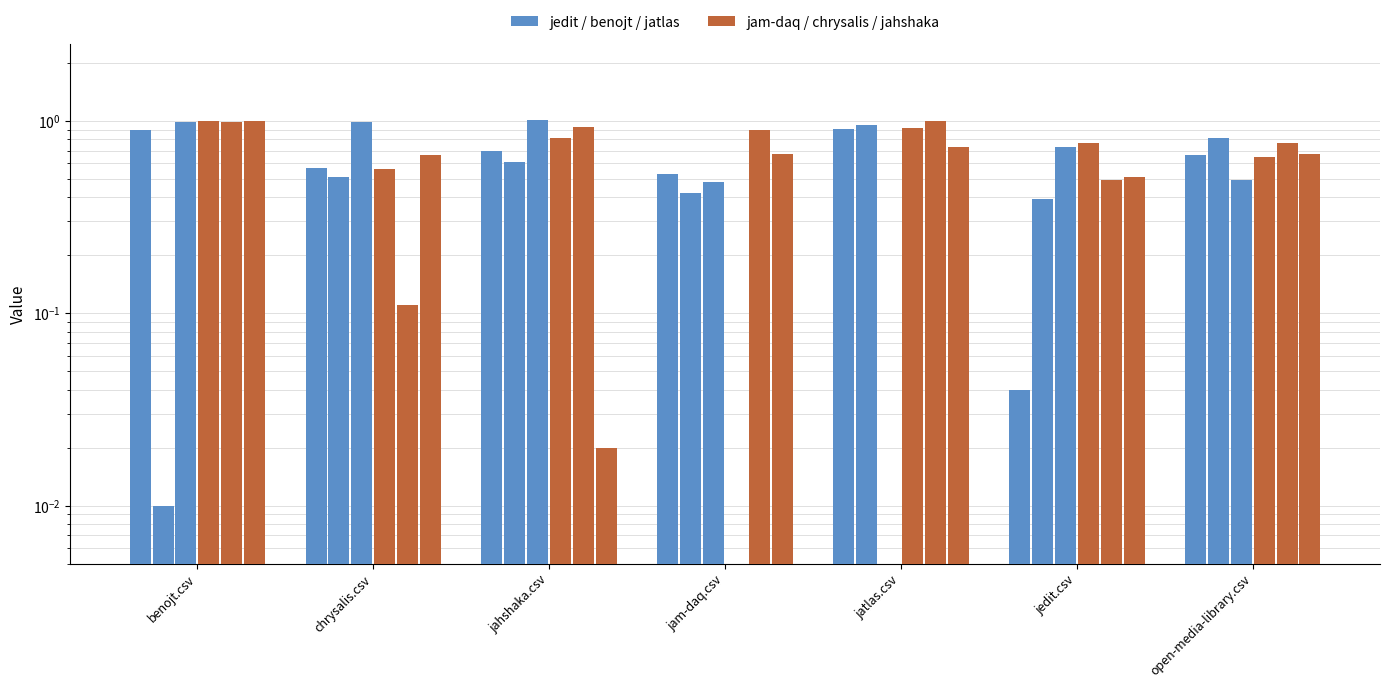

What is the approximate value of chrysalis.csv at jam-daq.csv?

0.9